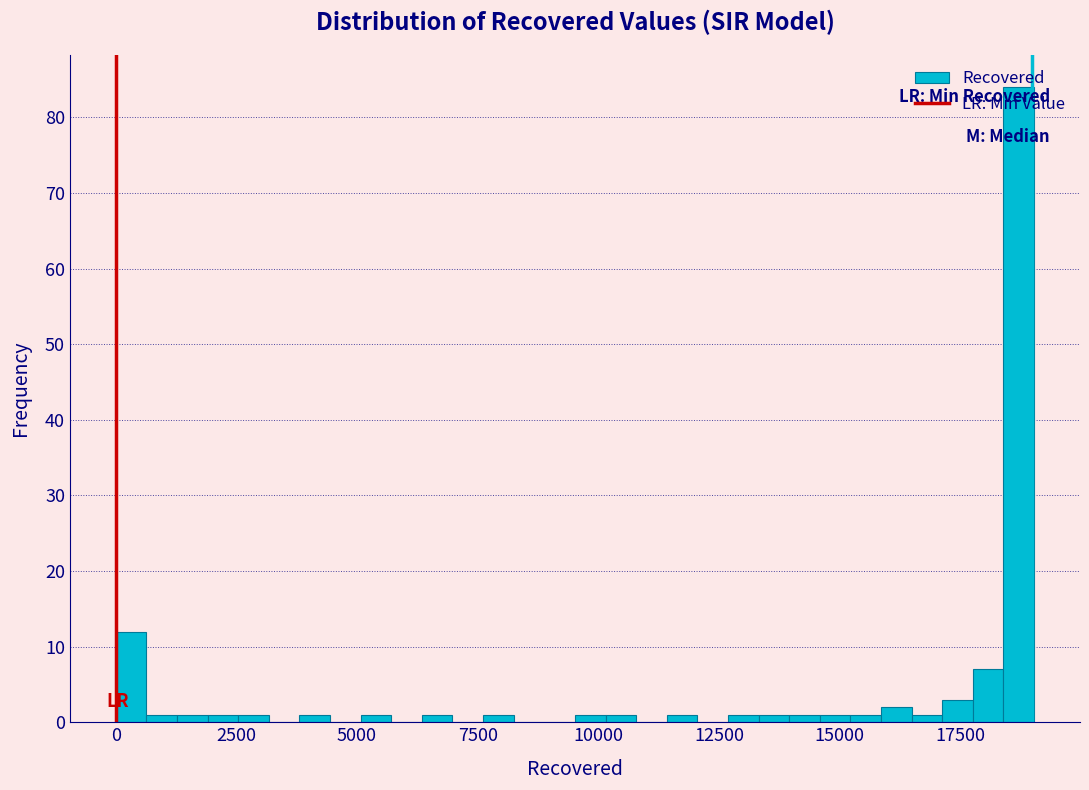

Around what value on the x-axis is the tallest bar? Give the approximate position of its centre, as read against the axis.

18500